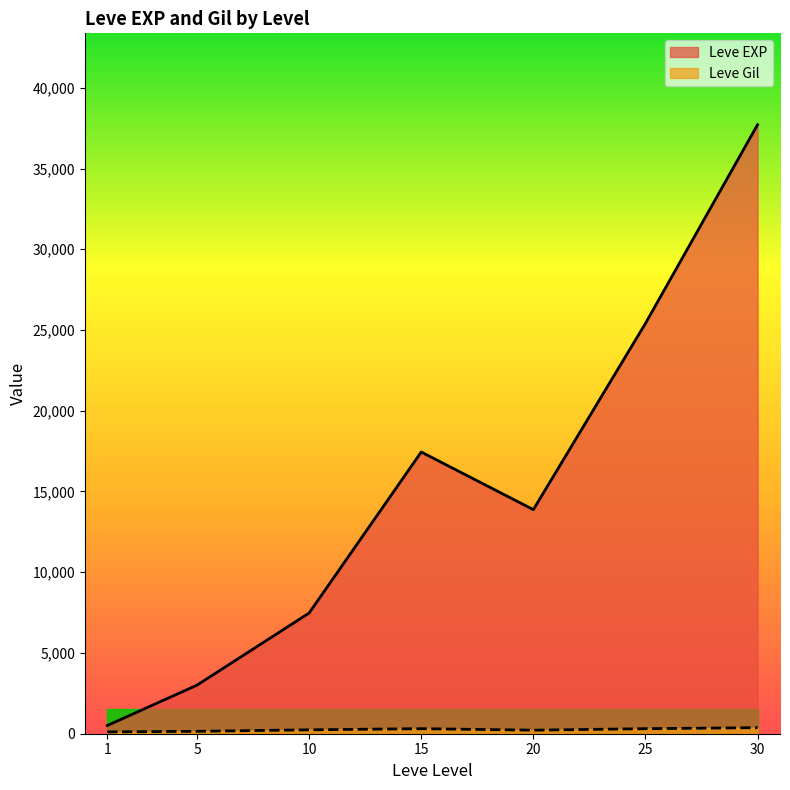

How many lines are shown in the chart?

2